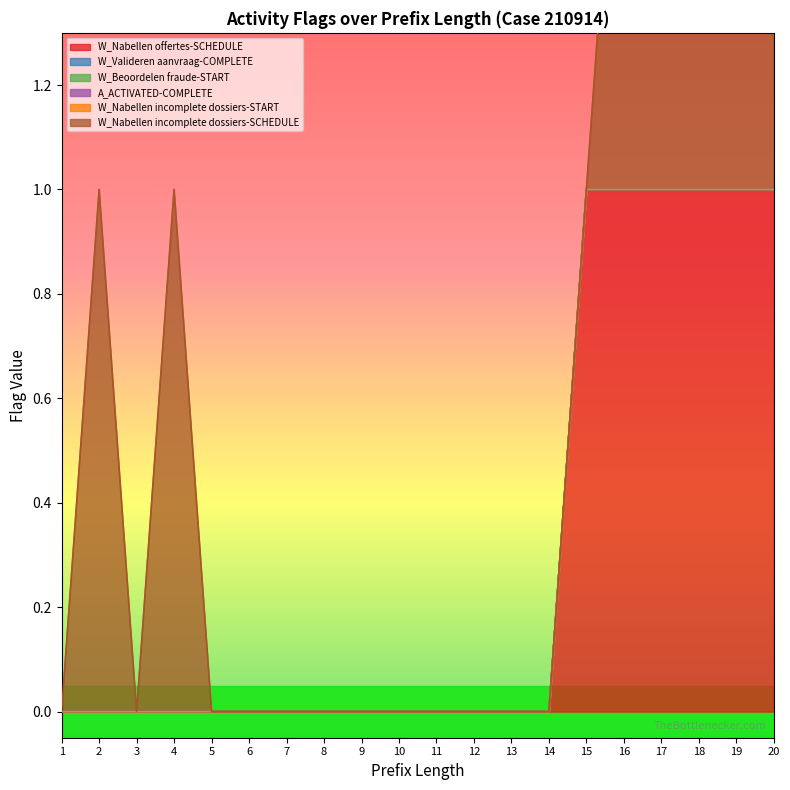

The value of W_Nabellen incomplete dossiers-SCHEDULE at 4 is 1. True or false?

True